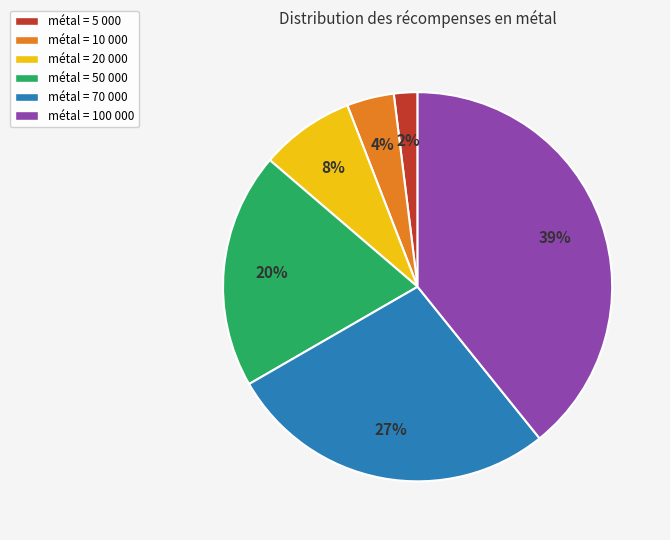

To the nearest percent, what is the average slice percentage?

17%